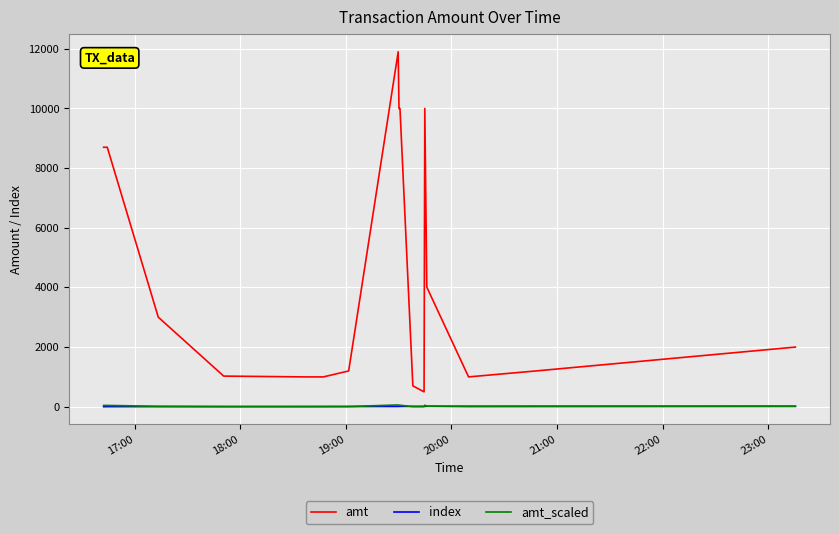

Which series has the widest spread of values?

amt